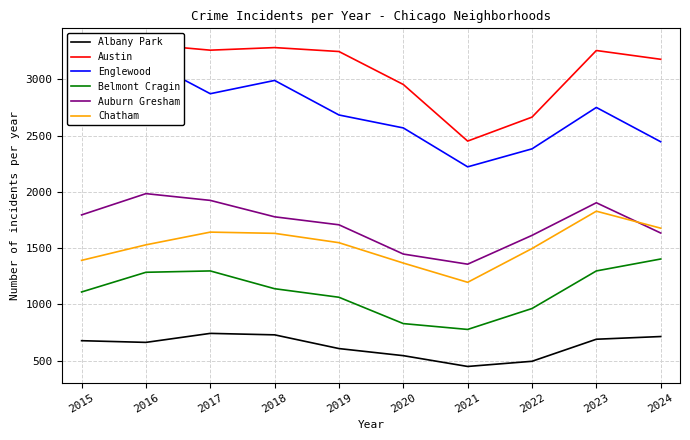

Count the number of data series in this chart.

6